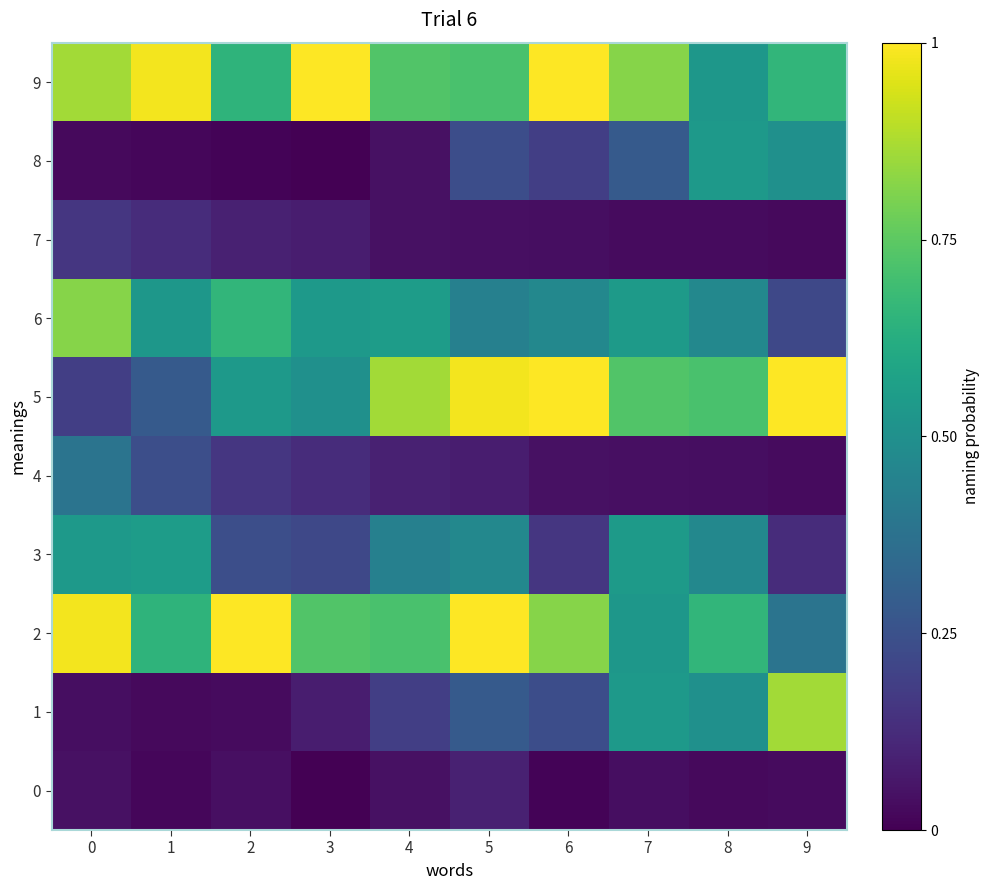

Between 6 and 4, which is larger?

4